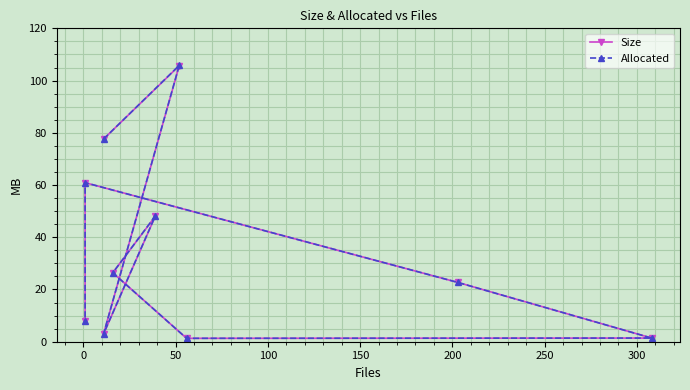

Is this an area chart (filled region under the line)?

No